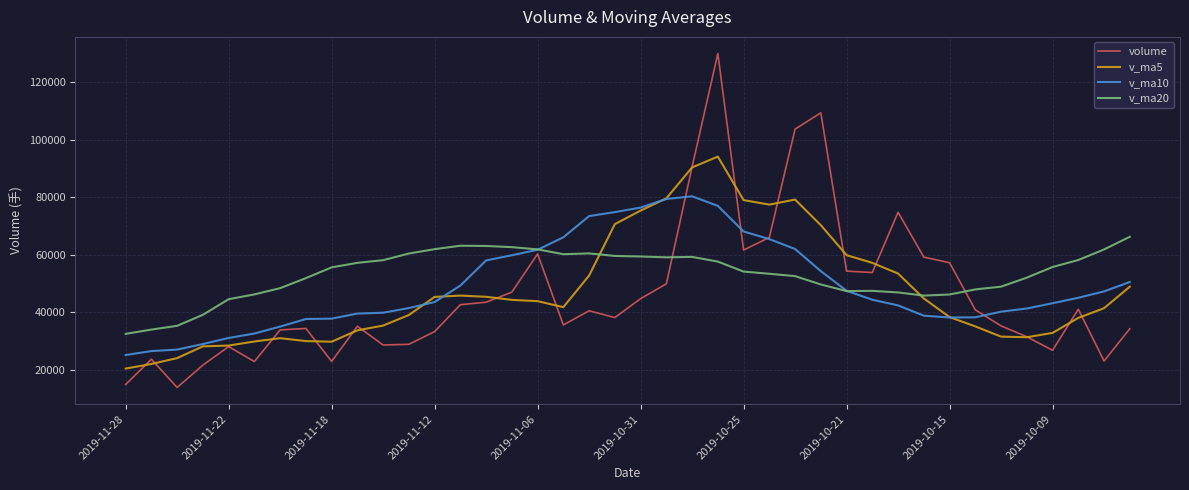

Which series has the widest spread of values?

volume